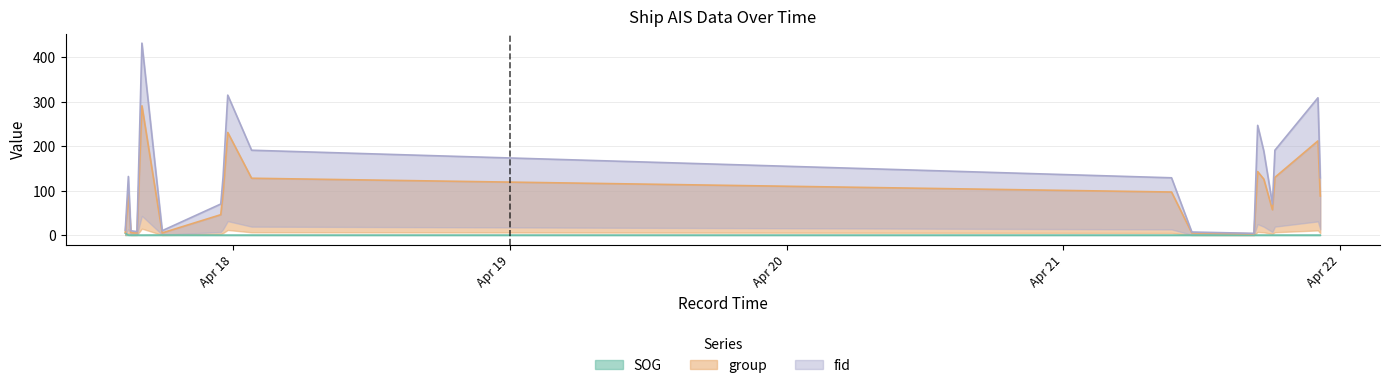

How many lines are shown in the chart?

3